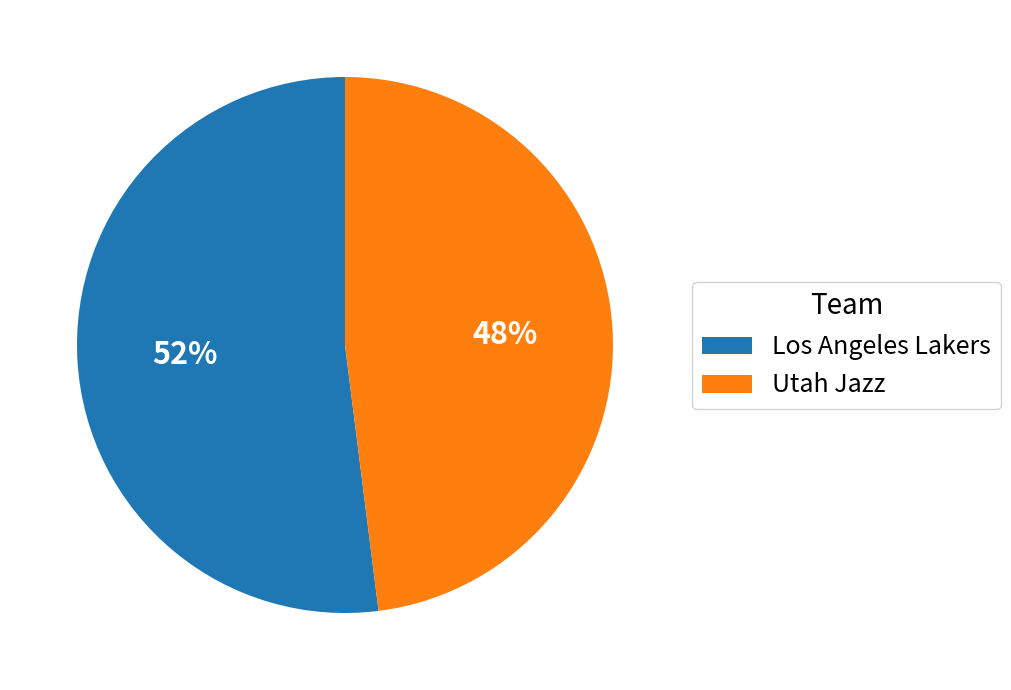

What is the ratio of the value at Utah Jazz to the value at Los Angeles Lakers?

0.9